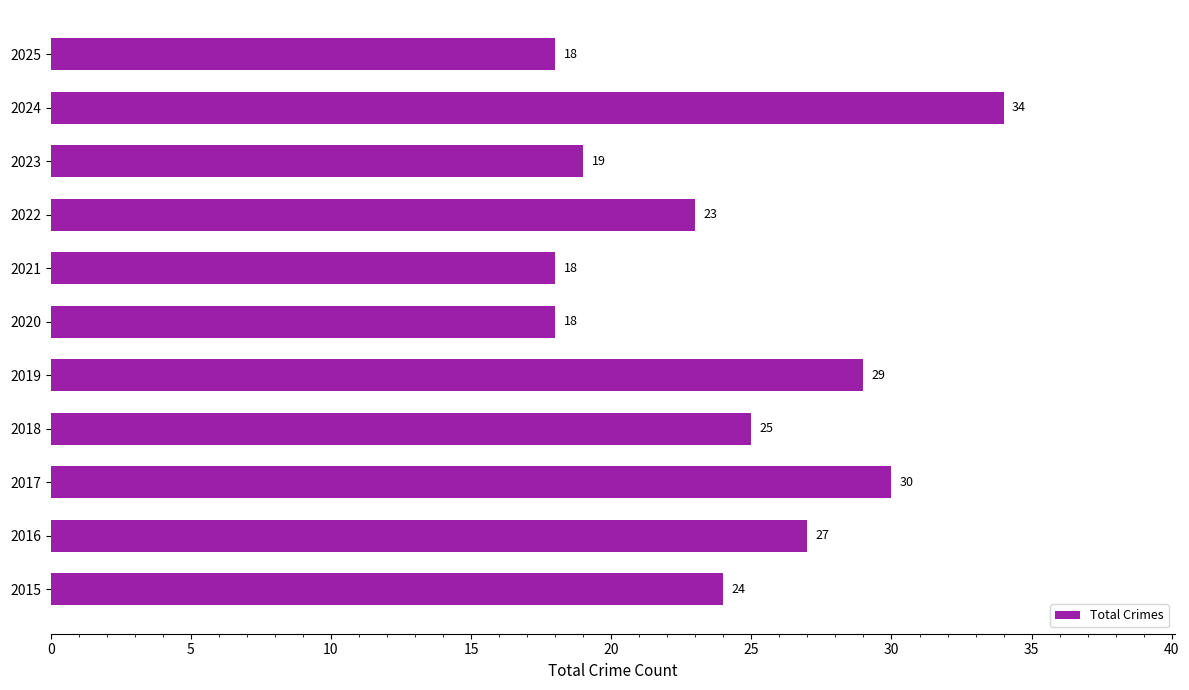

What is the ratio of the value at 2017 to the value at 2019?

1.0